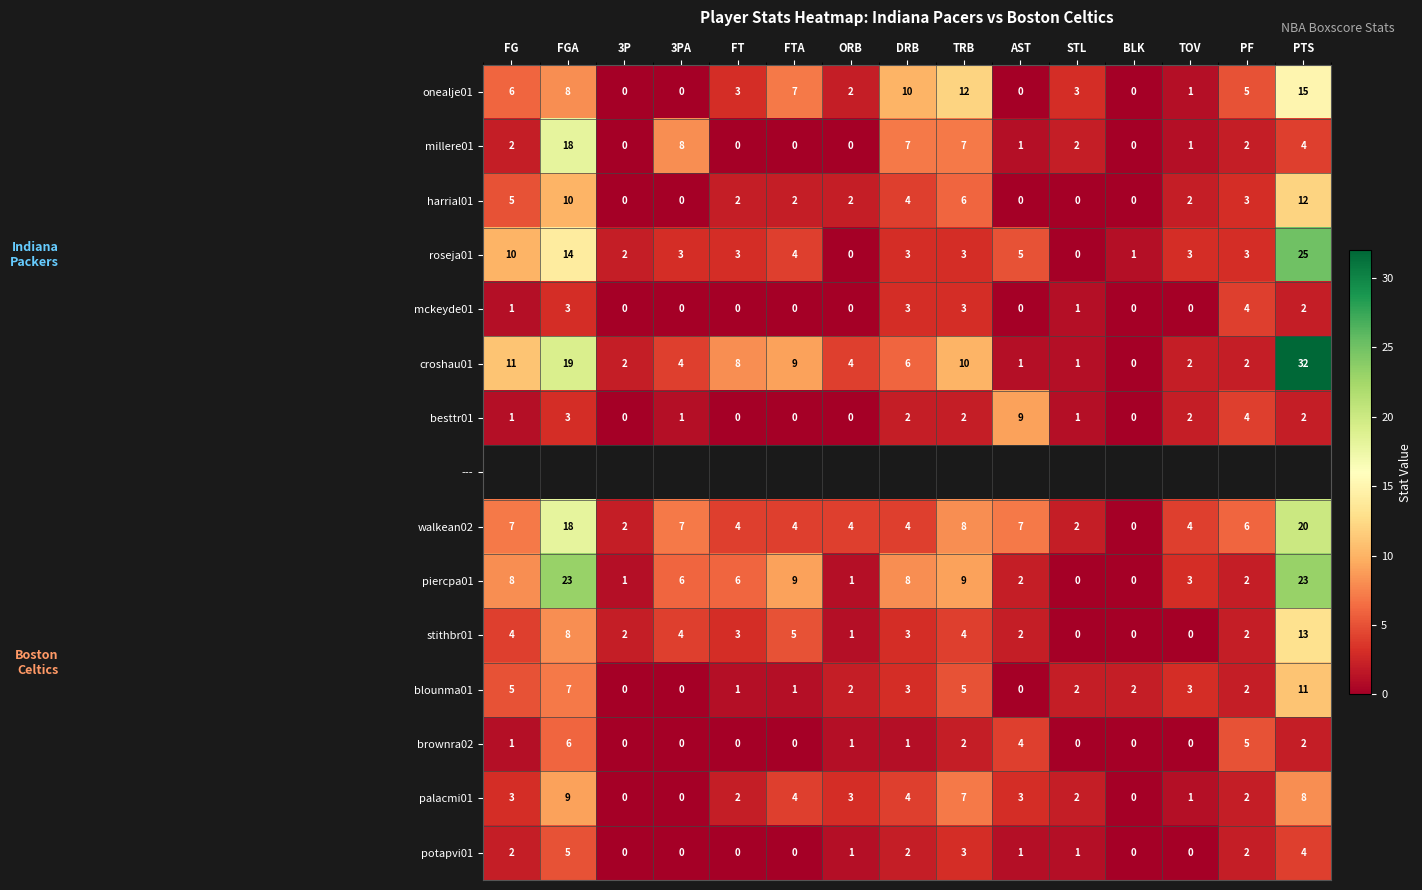

At how many categories does at least one series exceed 4?

10